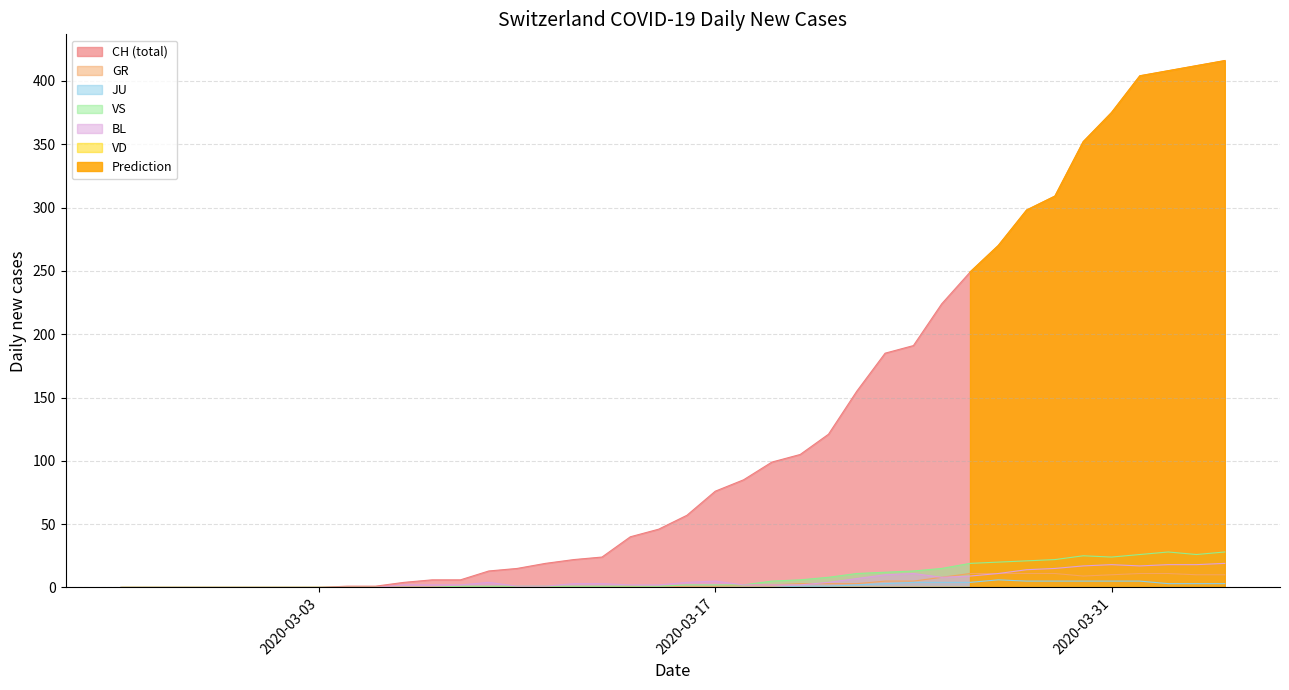

Is it true that CH (total) equals 375 at 2020-03-31?

True